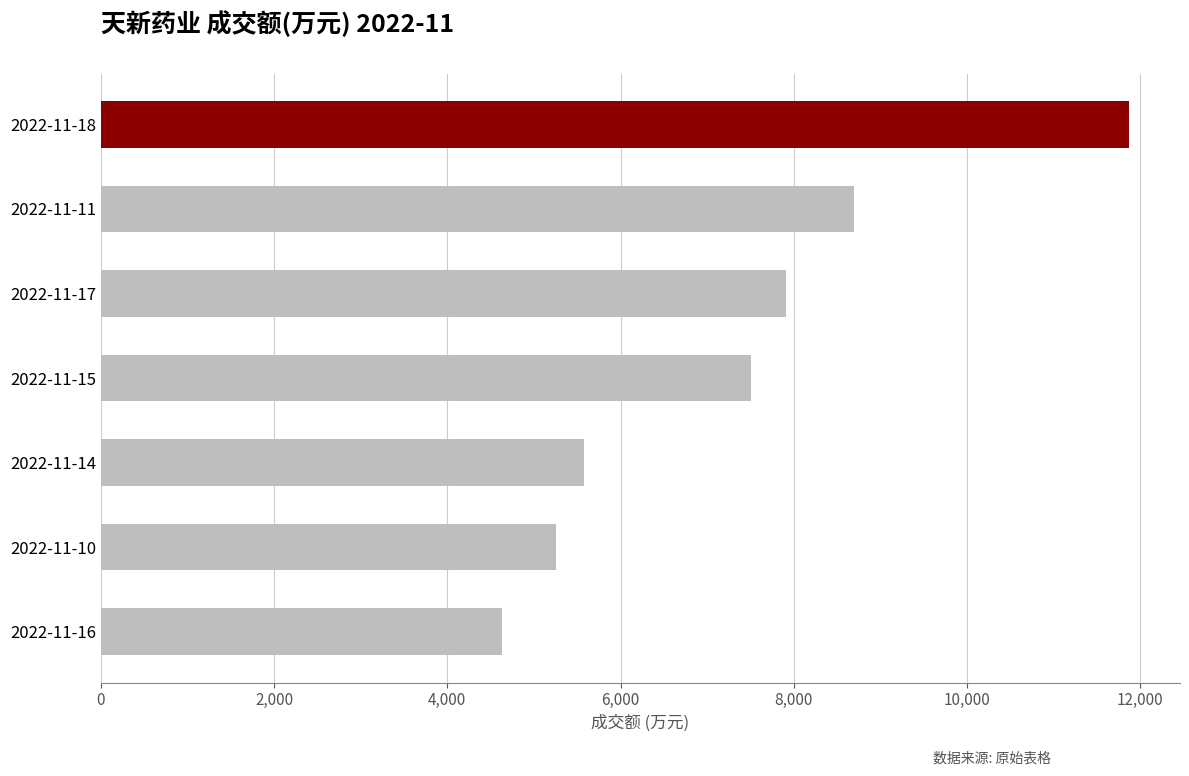

Reading bottom to top, transcribe all the data shown in this chart.

4628	5255	5579	7502	7908	8693	11868